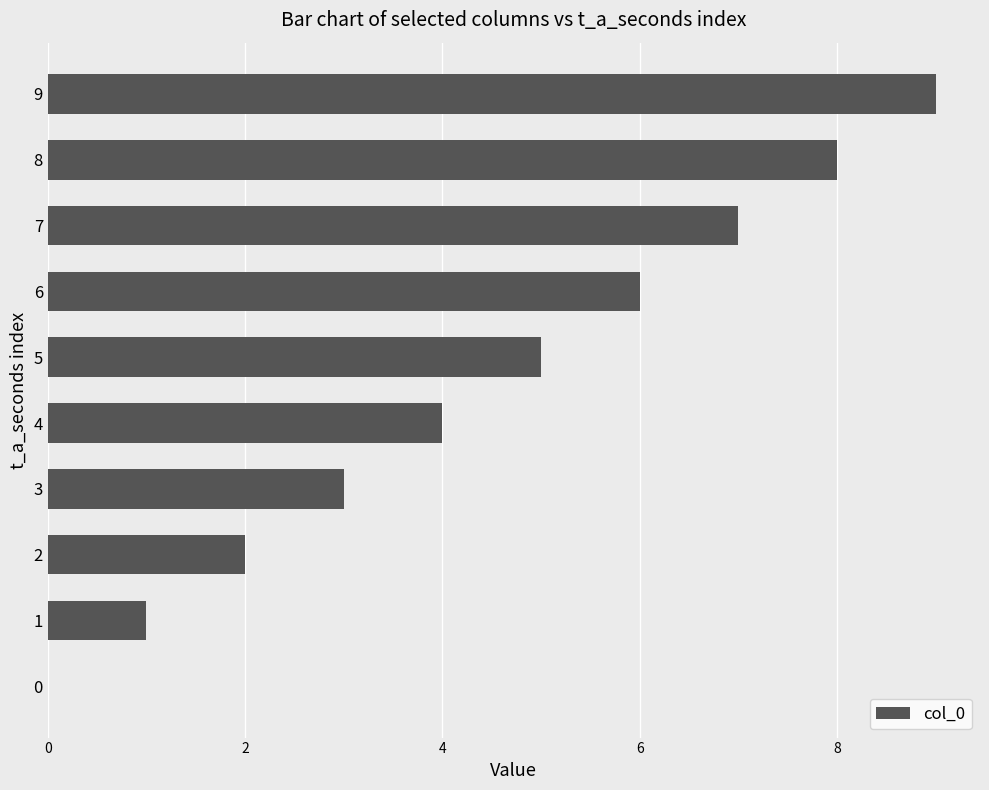

What is the ratio of the value at 6 to the value at 2?

3.0